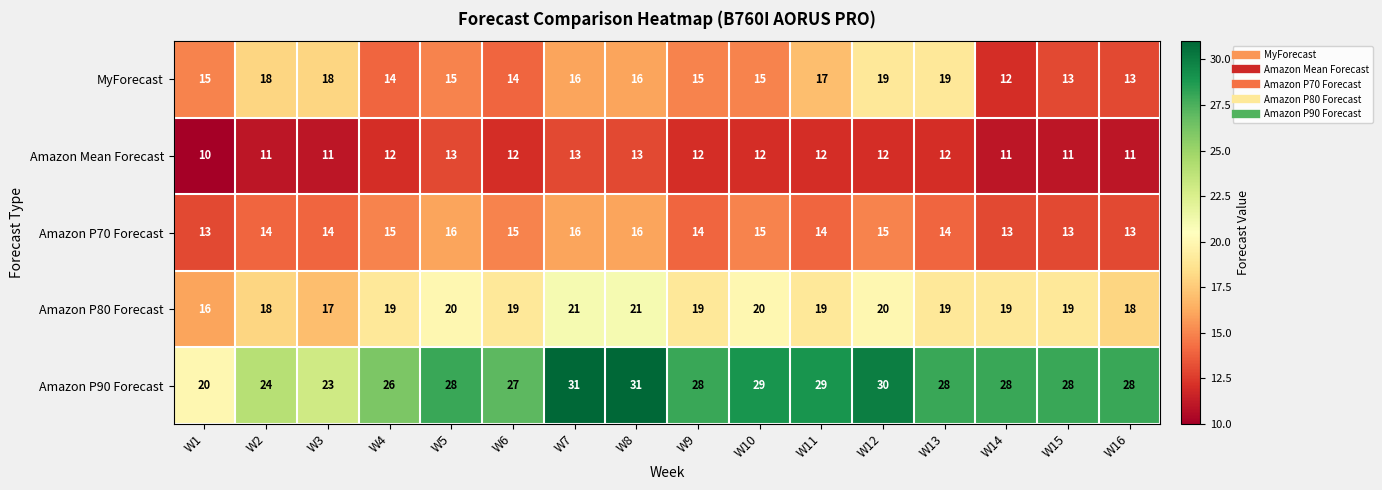

Which category has the lowest value in the Amazon P90 Forecast series?

W1